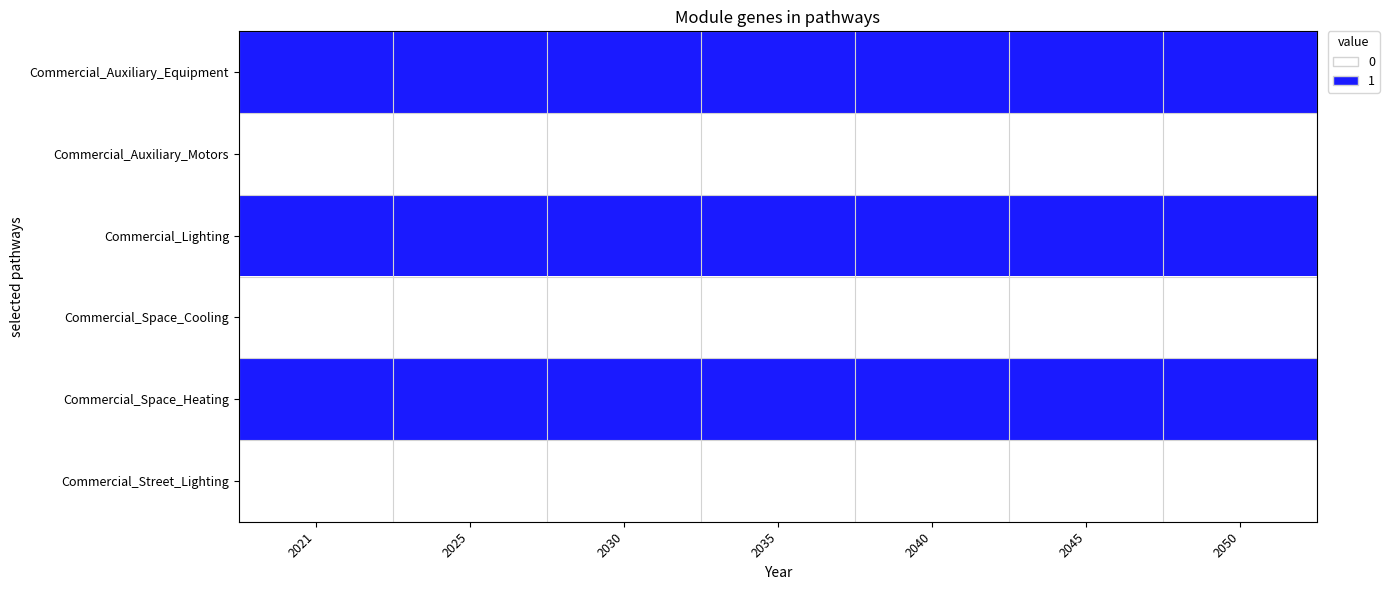

Rank the series at 2045 from highest to lowest value.

Commercial_Auxiliary_Equipment, Commercial_Lighting, Commercial_Space_Heating, Commercial_Auxiliary_Motors, Commercial_Space_Cooling, Commercial_Street_Lighting